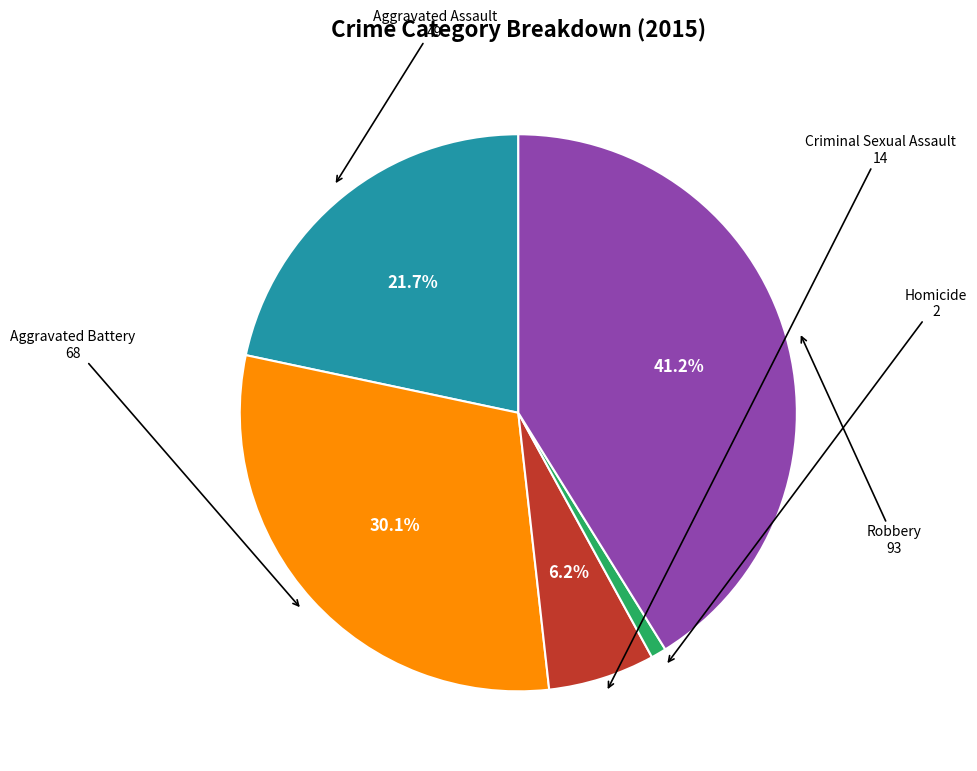

Does any single category account for the majority?

No